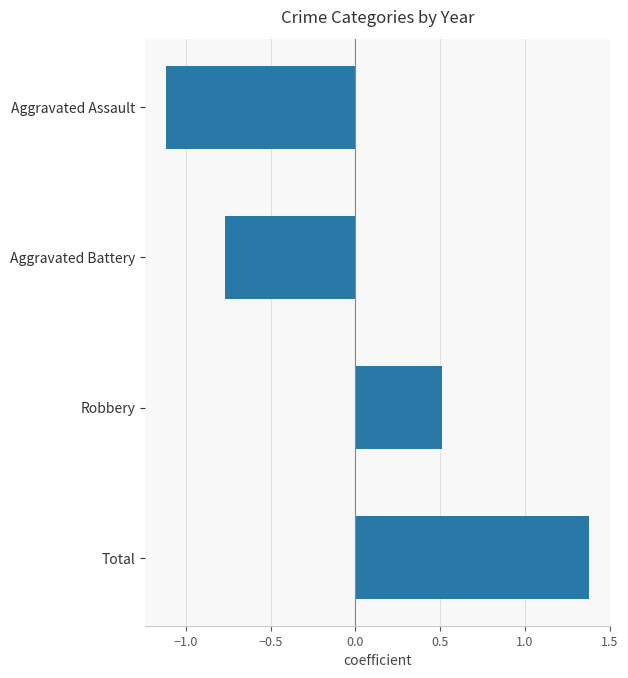

List the labels in order of value, smallest first.

Aggravated Assault, Aggravated Battery, Robbery, Total